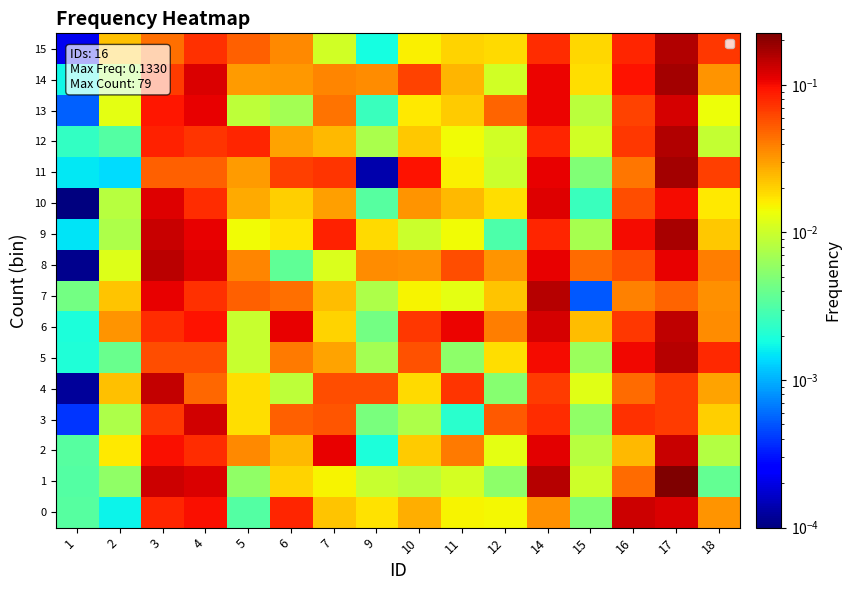

Rank the series by their maximum value, from lowest to highest.

10, 13, 3, 0, 2, 4, 6, 8, 5, 7, 15, 12, 9, 11, 14, 1